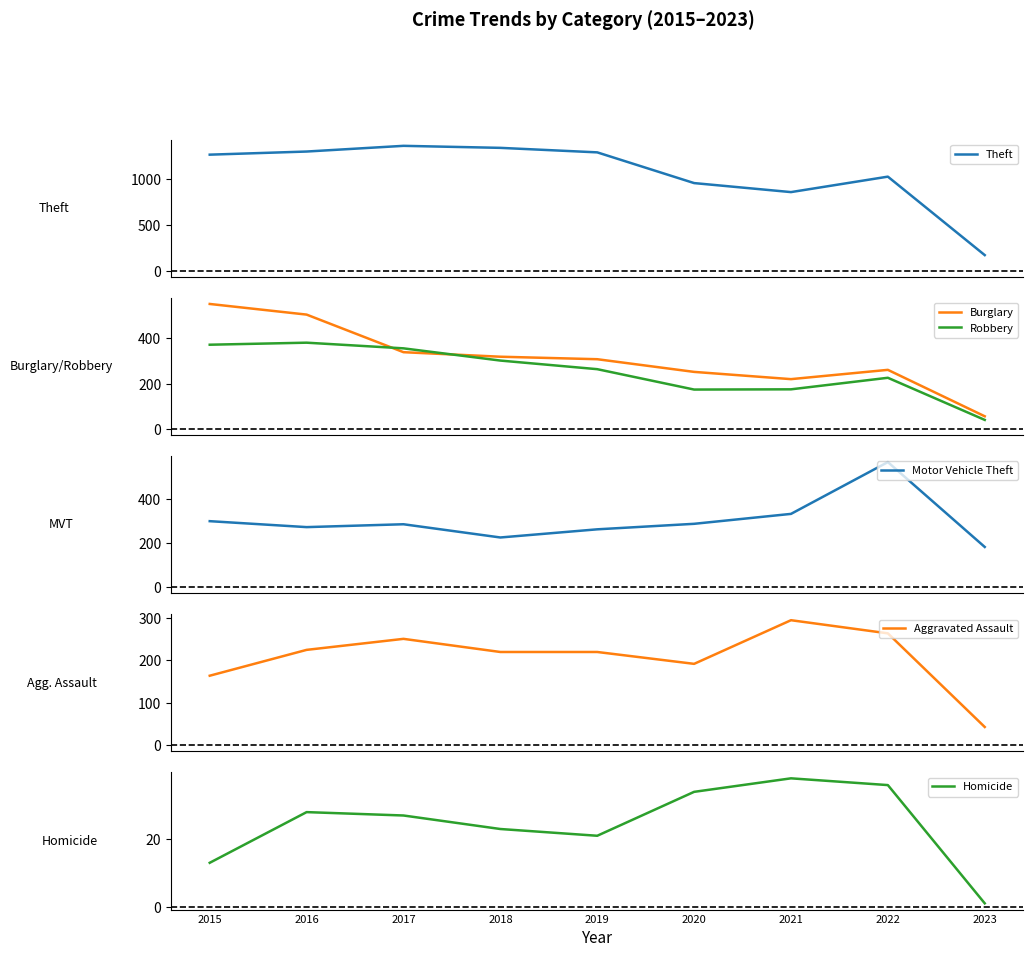

Between 2015 and 2019, which series saw the biggest shift?

Burglary